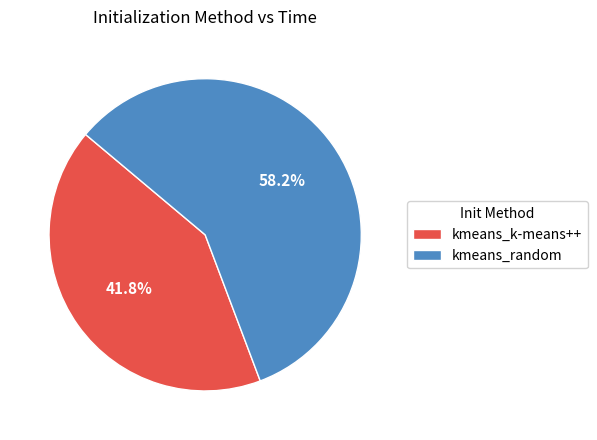

To the nearest percent, what is the combined percentage of kmeans_k-means++ and kmeans_random?

100%